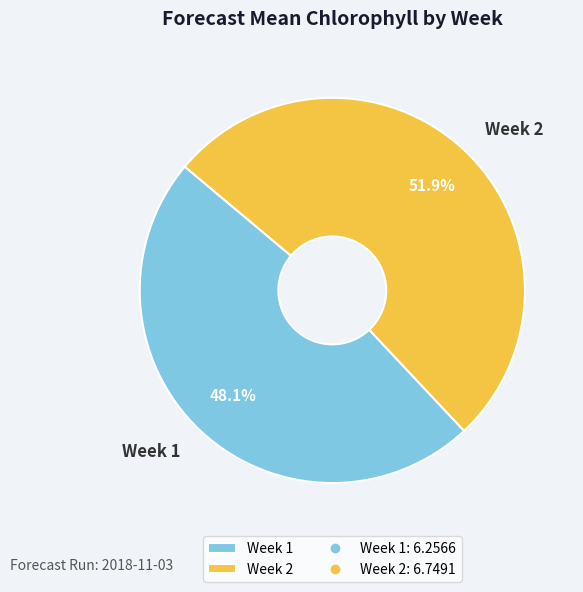

Combined, do Week 1 and Week 2 account for over 50%?

Yes